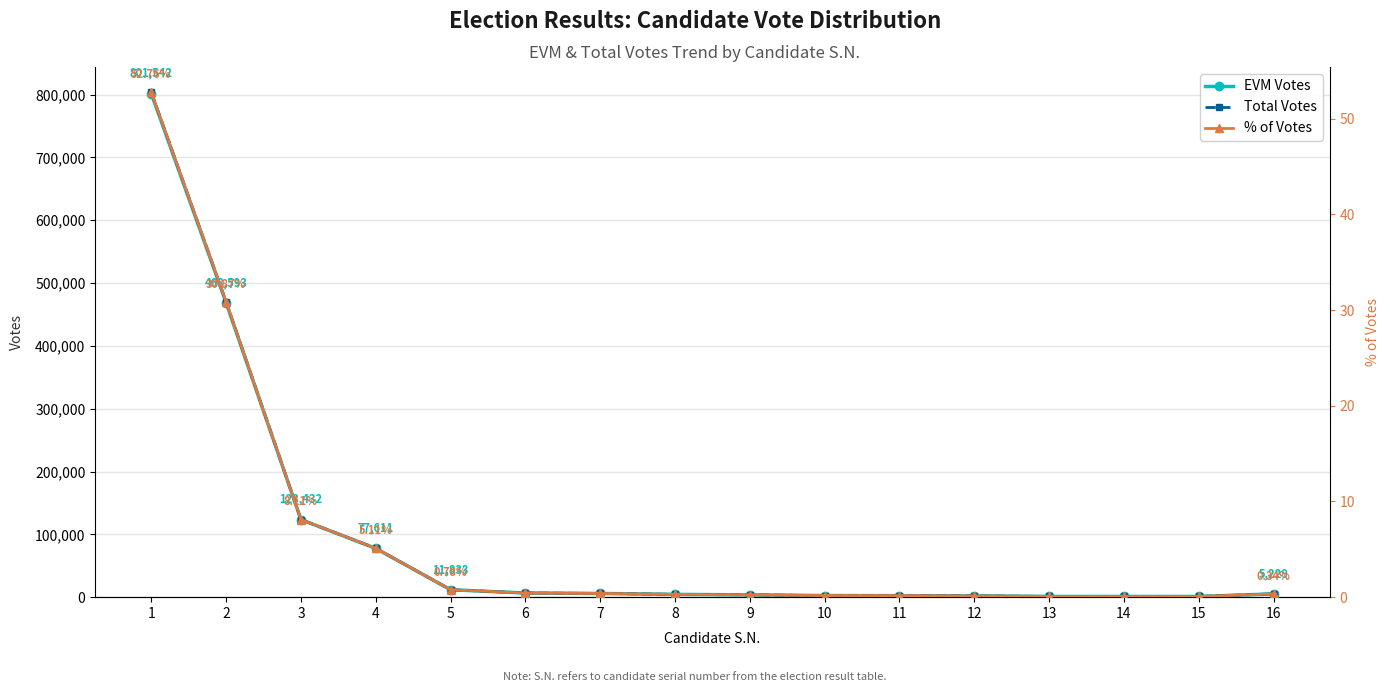

What is the value of the EVM Votes point at the 4th from the left?

77611